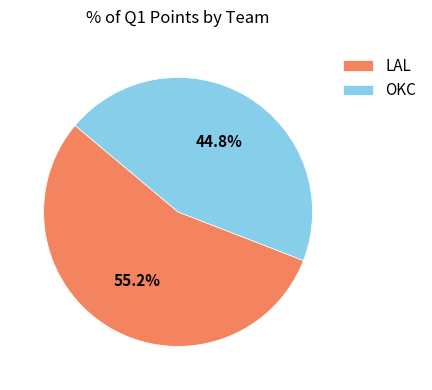

To the nearest percent, what percentage of the pie is OKC?

45%